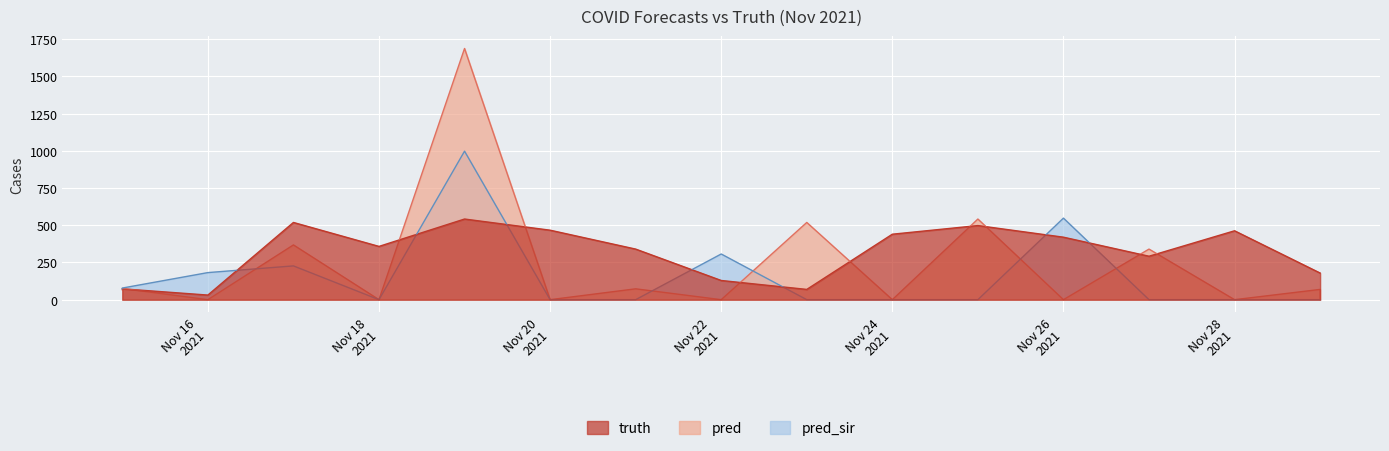

What is the spread (max minus min) of values at 2021-11-23?

519.0